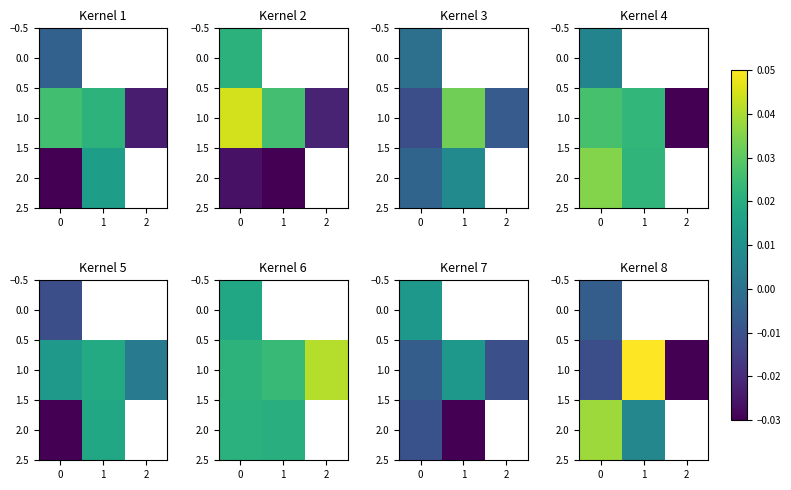

How many 2.0 values are between 0 and 1?

2